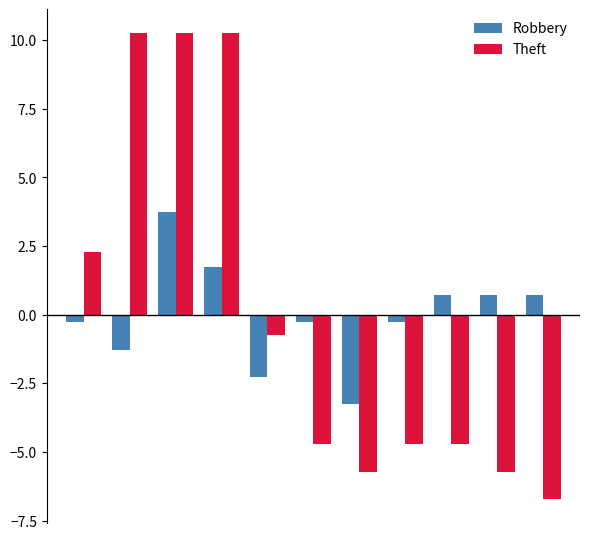

Which series has the widest spread of values?

Theft